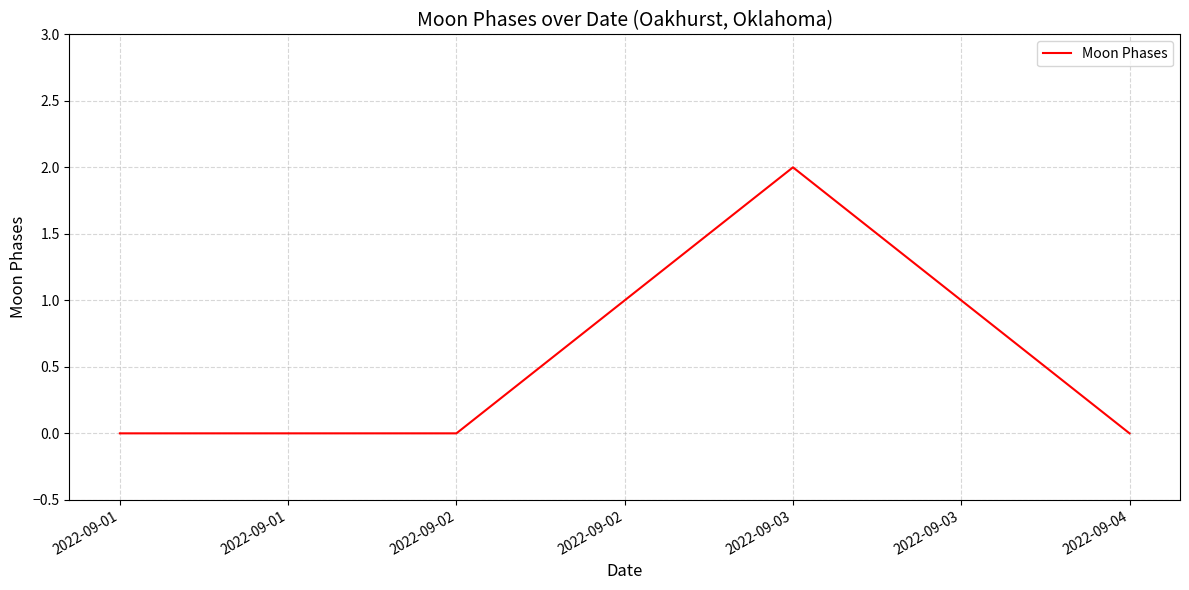

How many distinct data groups are displayed?

1